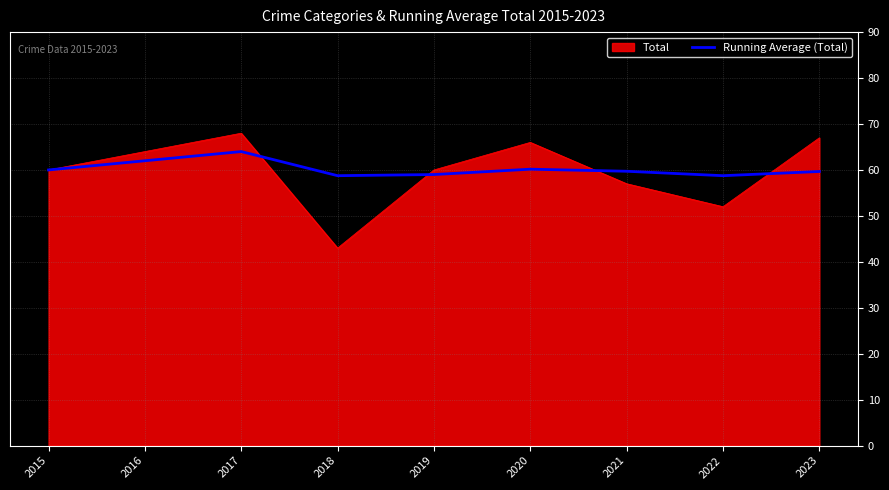

True or false: Total has a value of 35.7 at 2023.

False